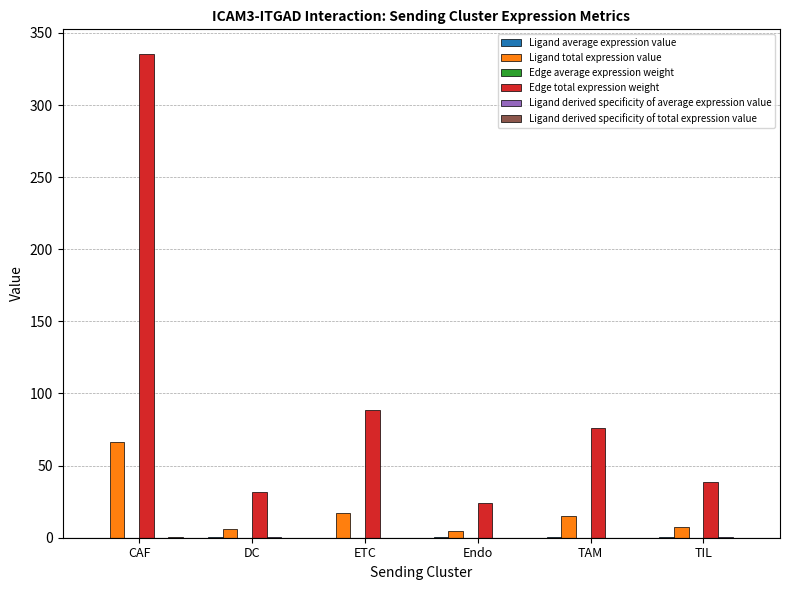

Which label corresponds to the largest value in the chart?

CAF